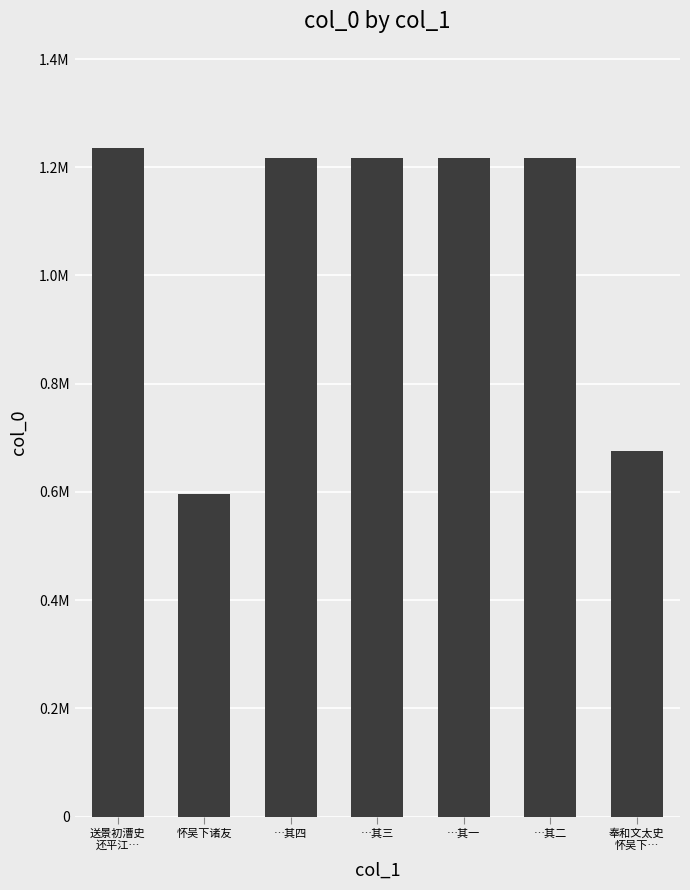

What position from the left is …其四?

3